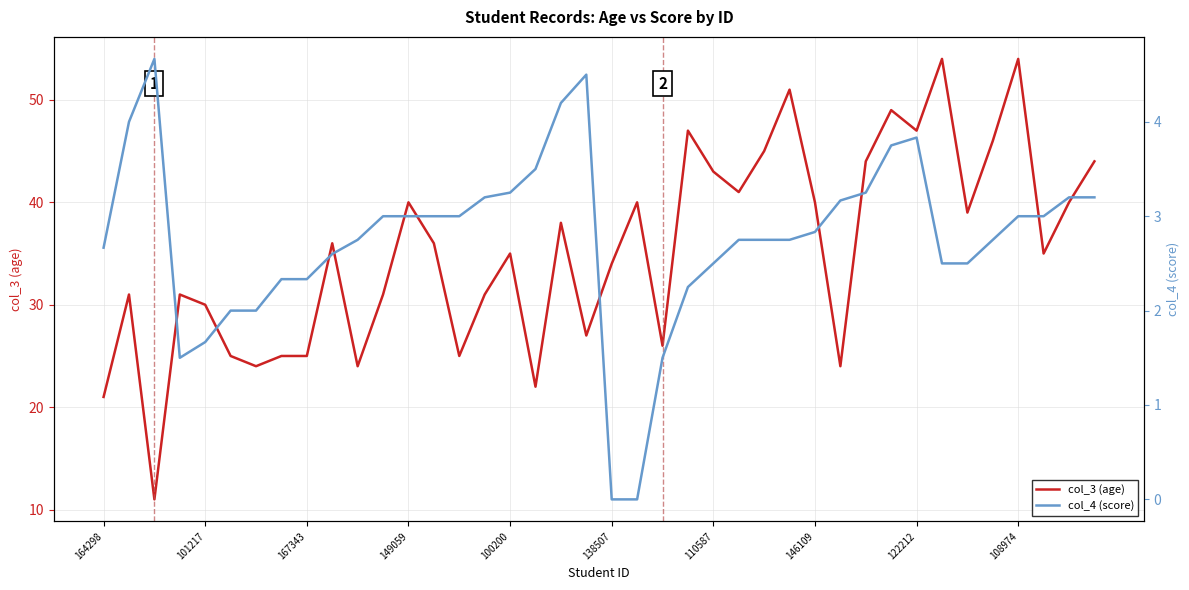

How many data points in col_4 (score) are above 2?

33